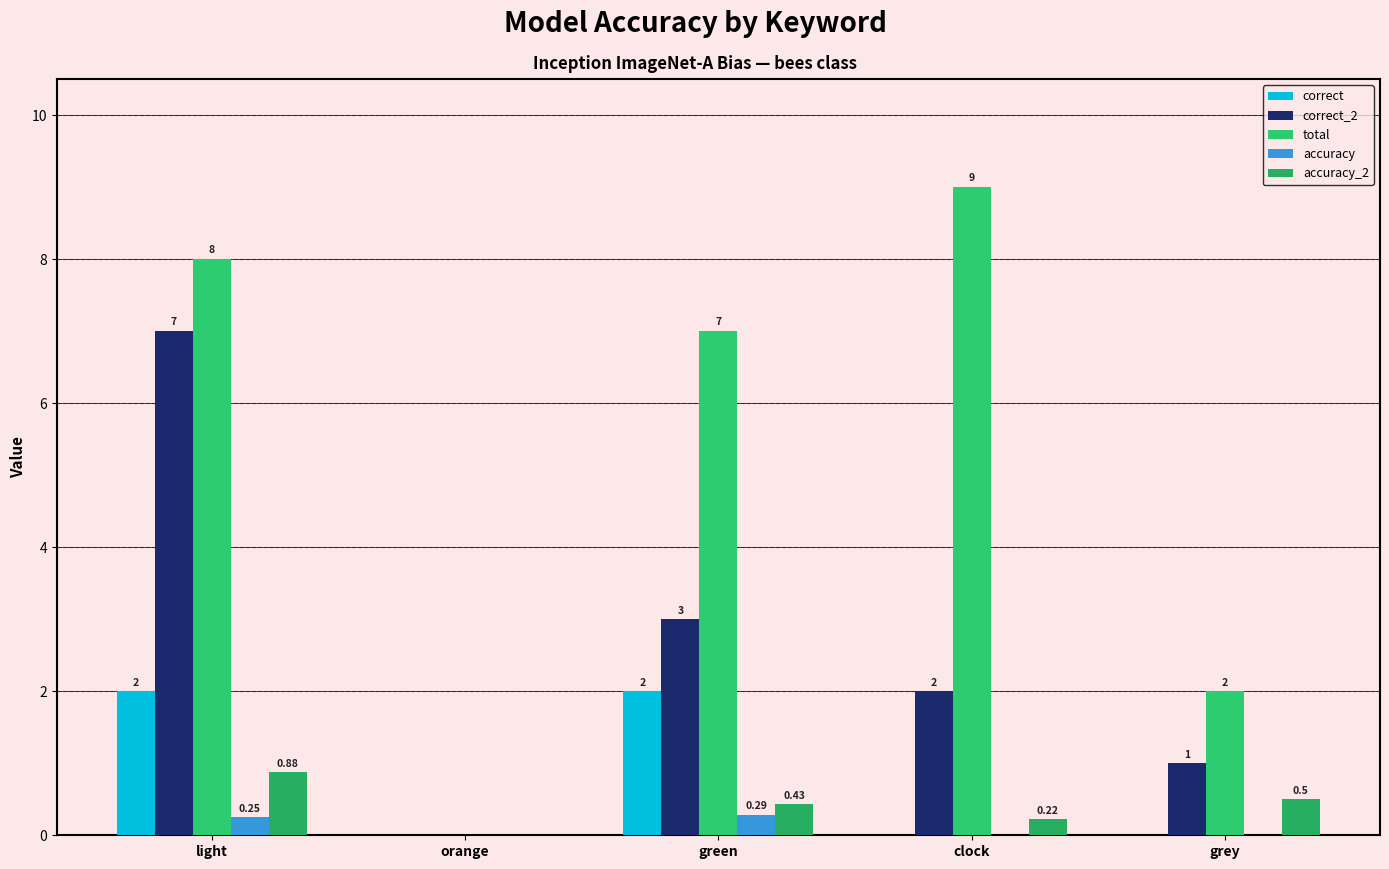

How many data points in accuracy are above 0?

2